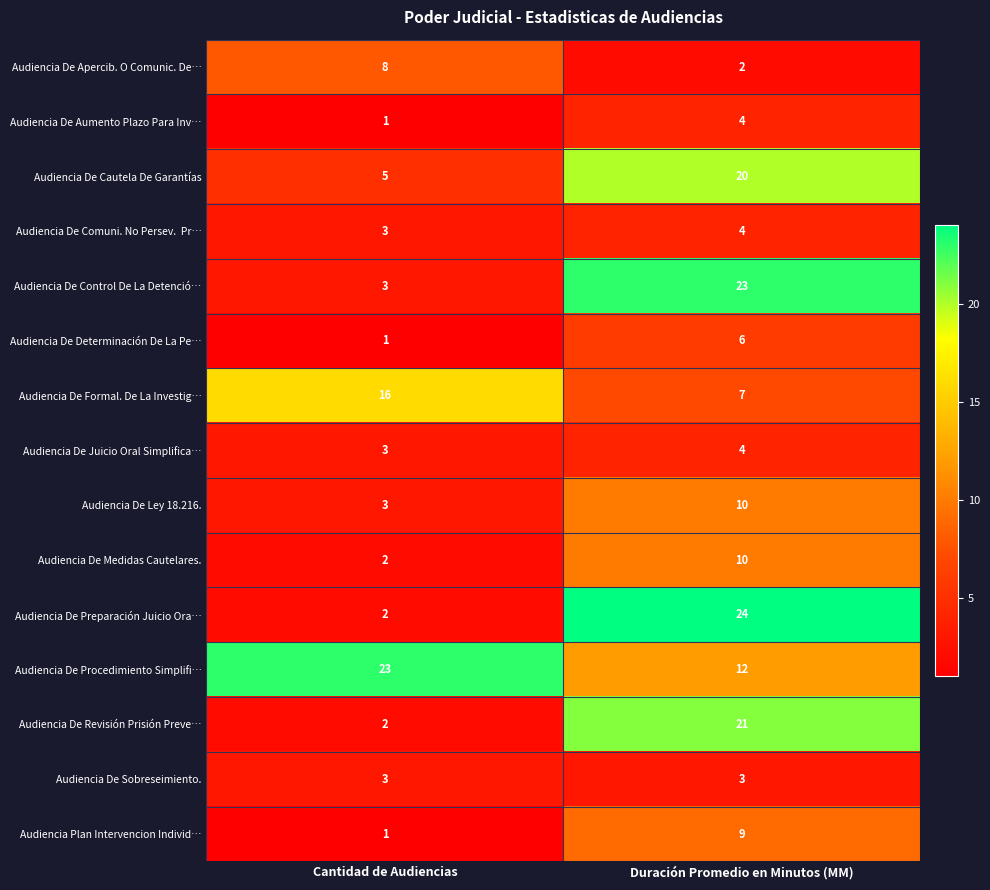

What is the sum of the Audiencia De Juicio Oral Simplifica… values at Cantidad de Audiencias and Duración Promedio en Minutos (MM)?

7